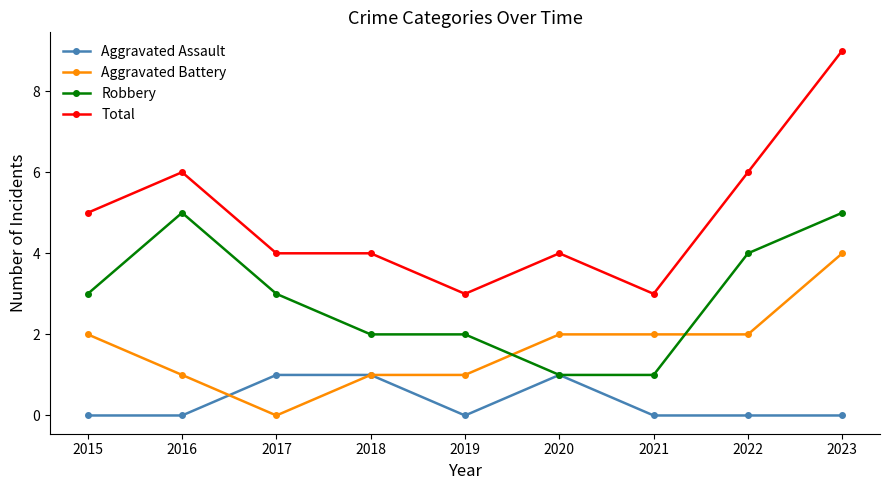

Rank the series by their maximum value, from highest to lowest.

Total, Robbery, Aggravated Battery, Aggravated Assault